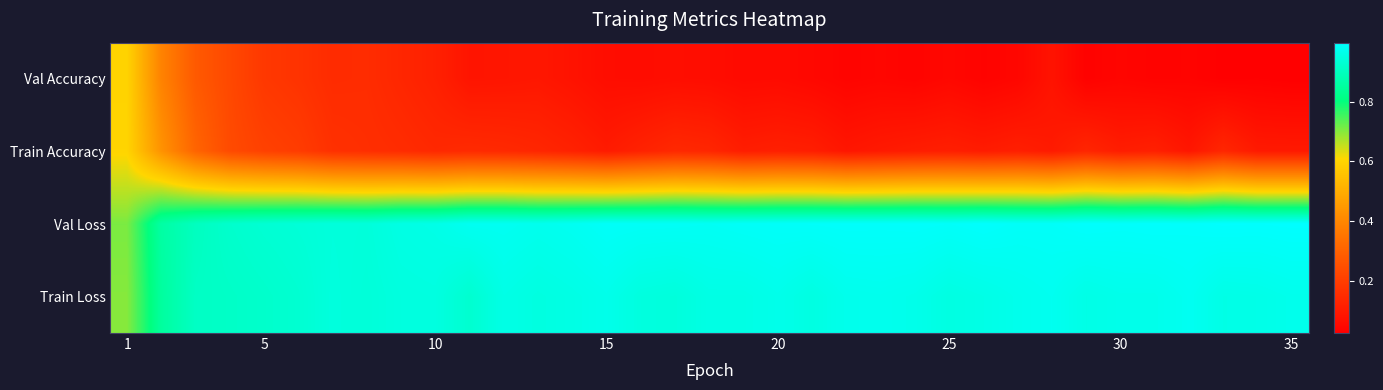

List the series in order of their peak value, highest first.

Val Loss, Train Loss, Train Accuracy, Val Accuracy